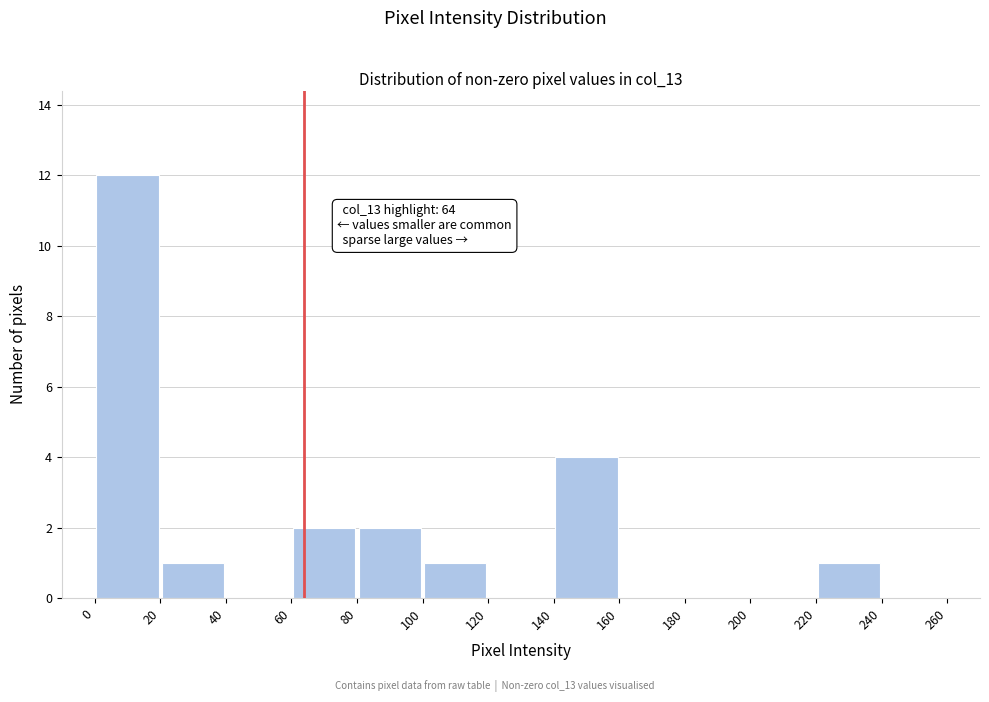

Over which range of the x-axis is the bar tallest?

0 to 20